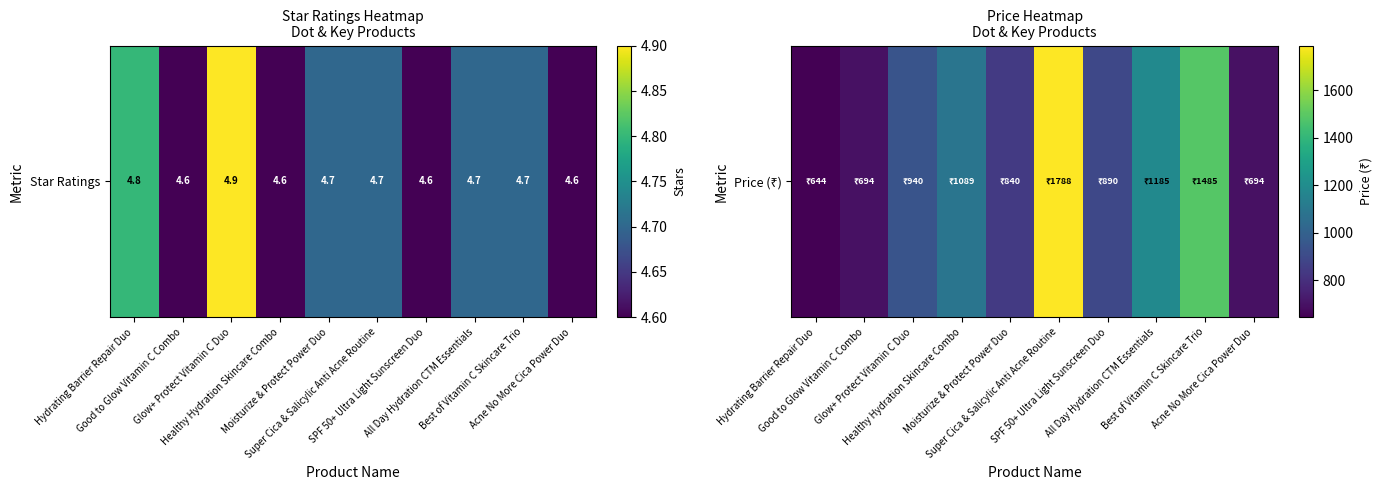

How many series are shown in this chart?

1